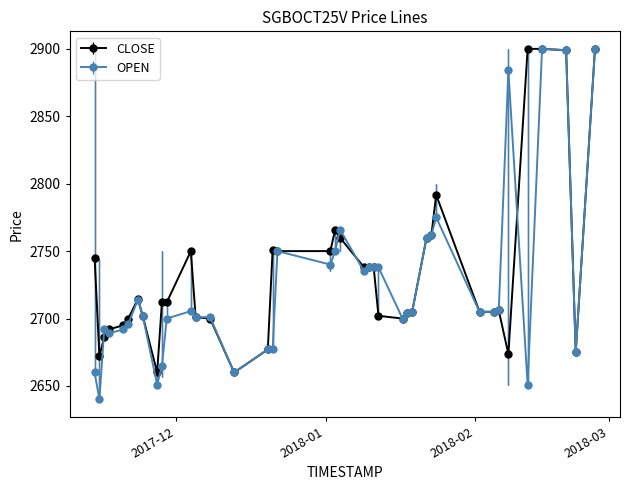

List the series in order of their overall mean, highest first.

CLOSE, OPEN